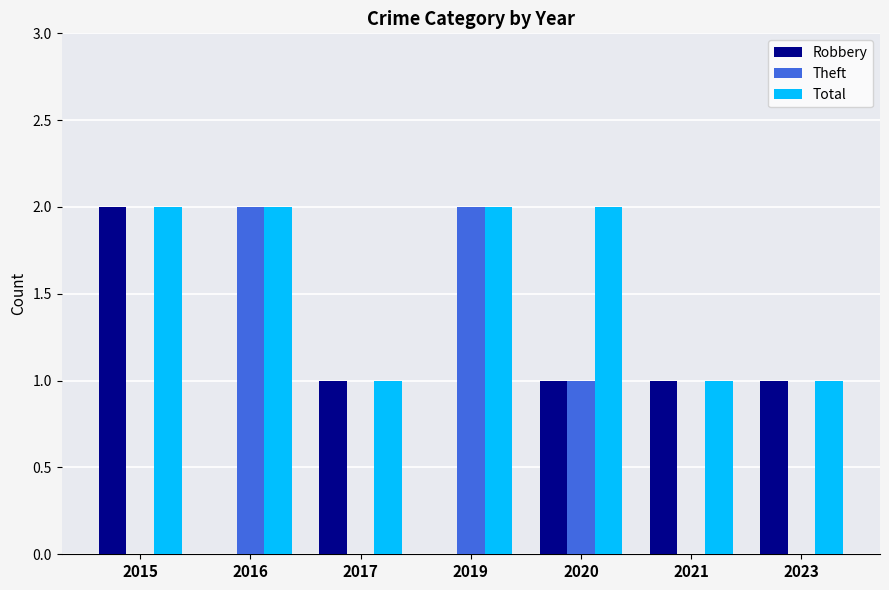

The value of Total at 2021 is 1. True or false?

True